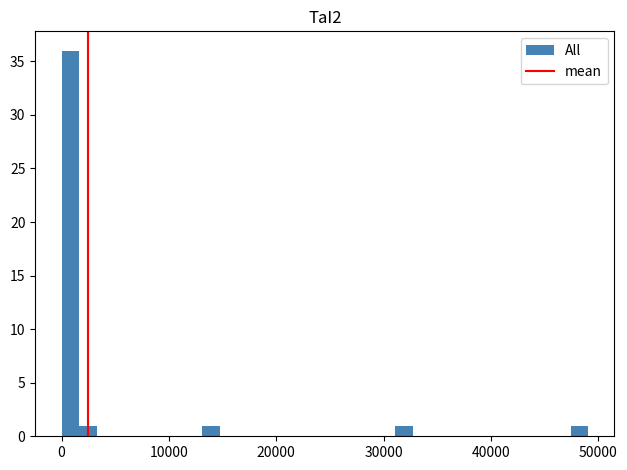

Read against the x-axis, roughly where is the centre of the tallest bar?

1000